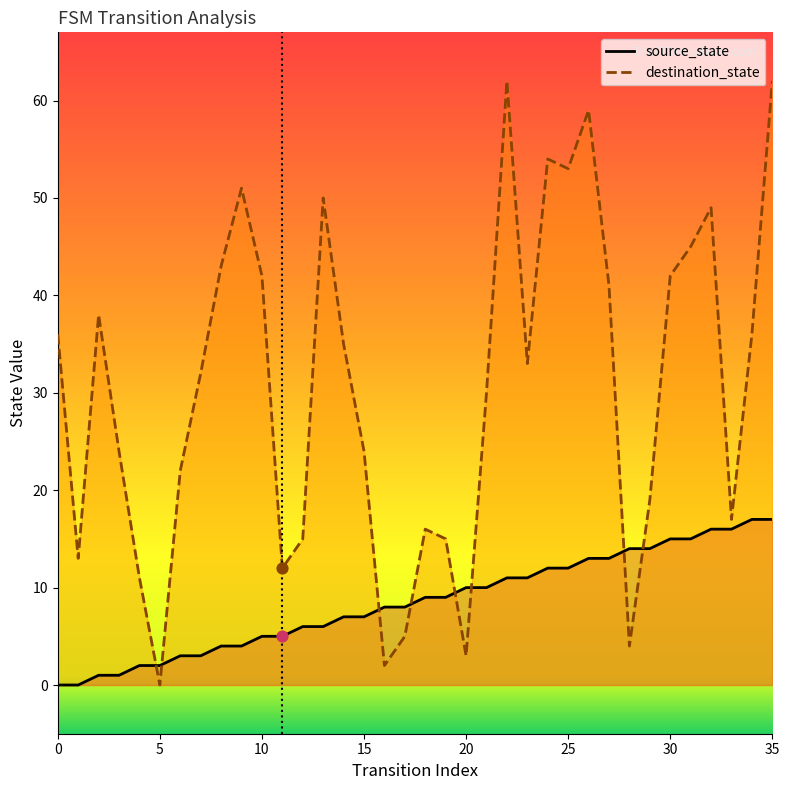

What are all the series names shown in the legend?

source_state, destination_state